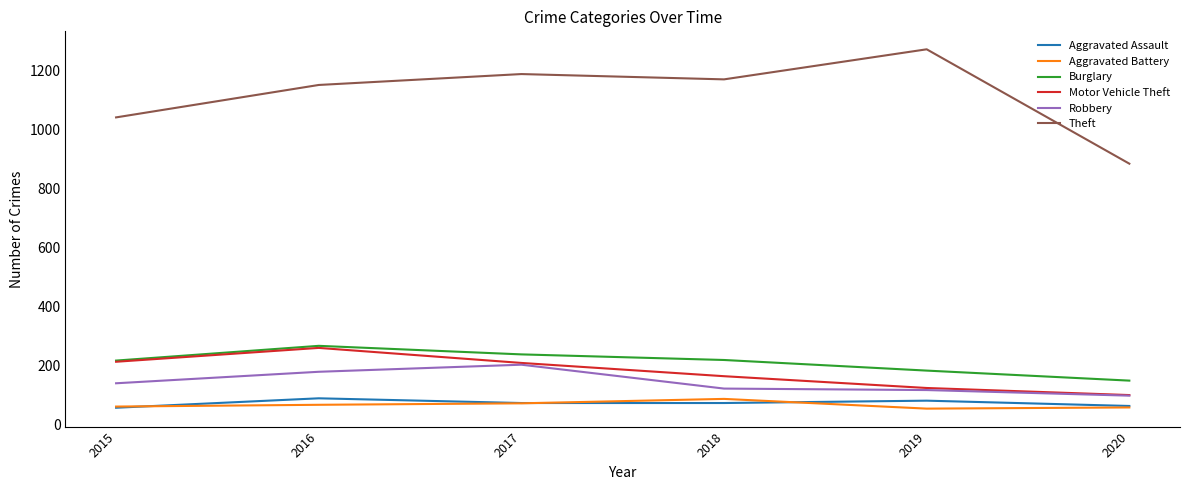

How many distinct data groups are displayed?

6